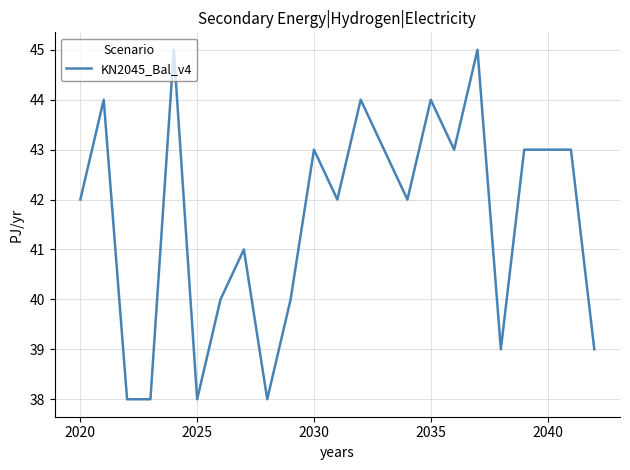

Is this an area chart (filled region under the line)?

No